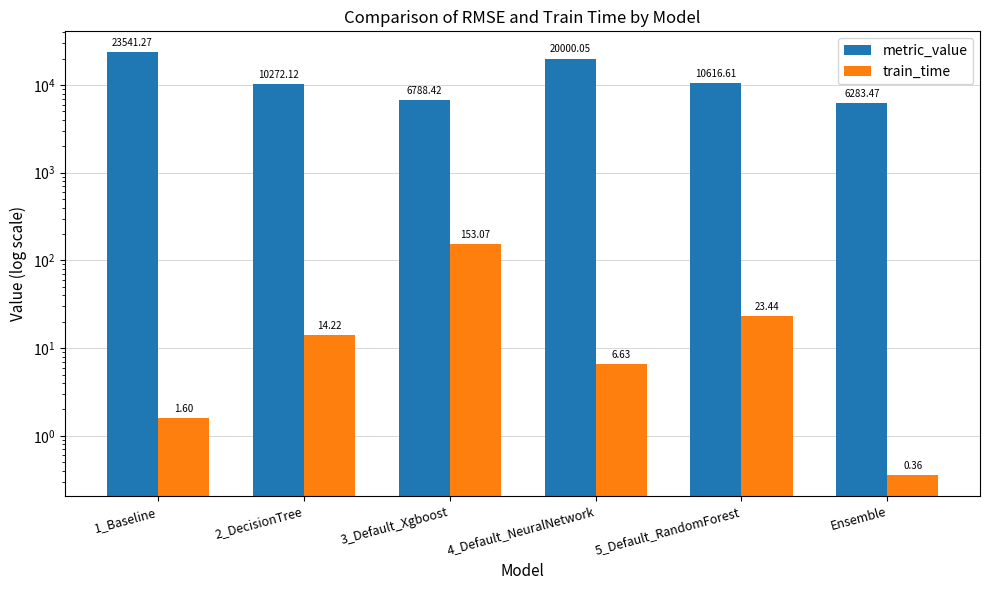

At which label does train_time reach its peak?

3_Default_Xgboost